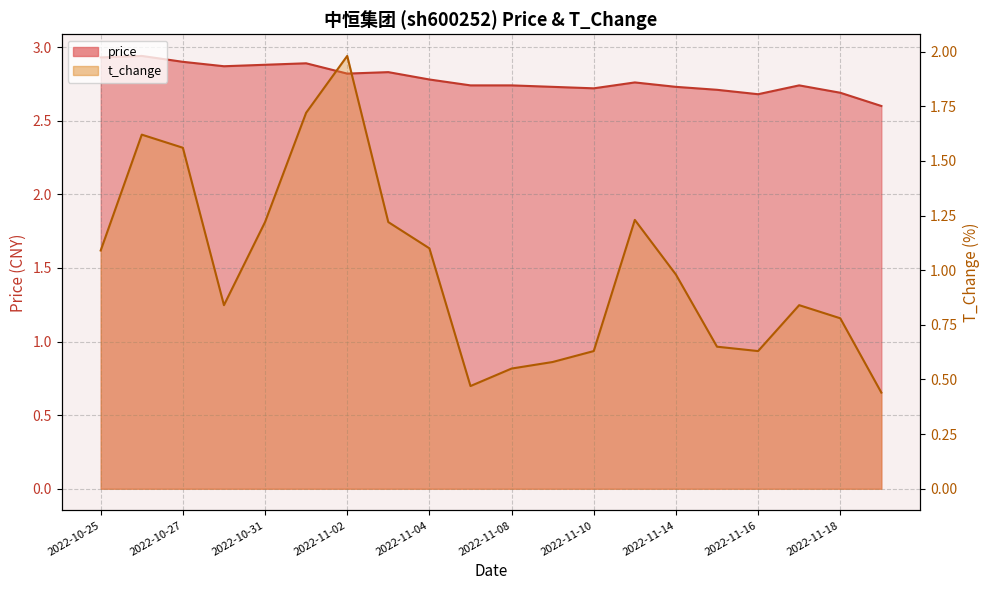

Where is t_change nearest to the value 1?

2022-11-14